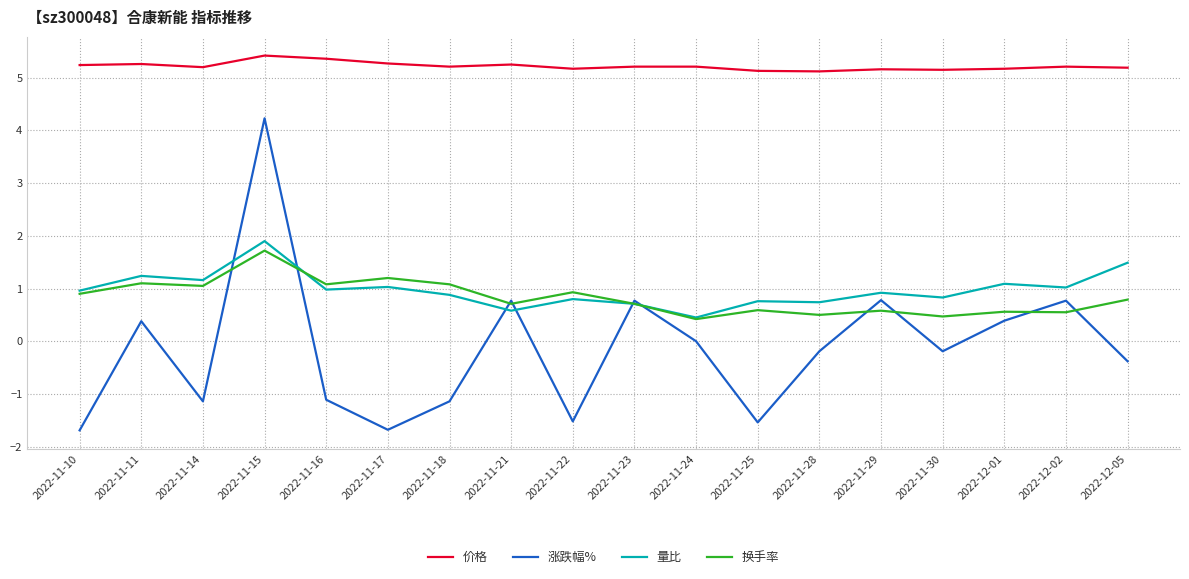

What is the smallest value displayed?

-1.7